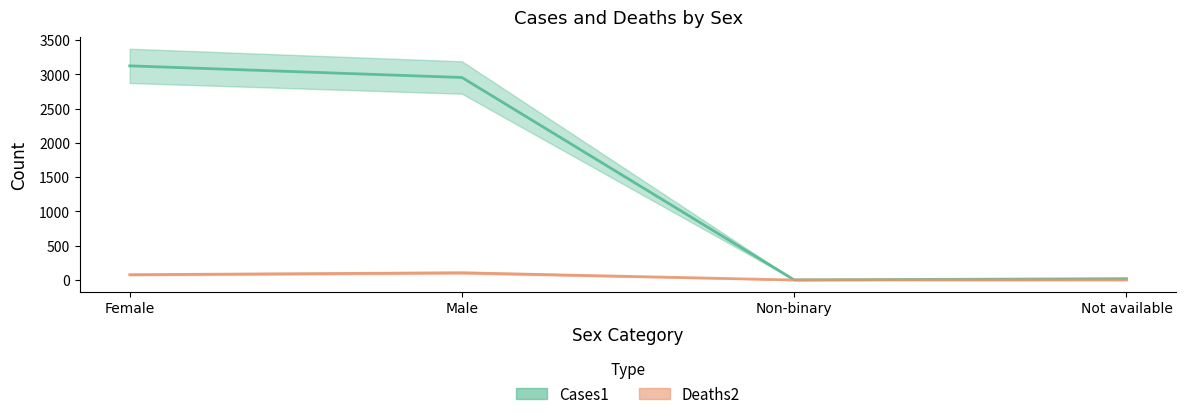

Reading left to right, what are all the values shown in this chart?

Cases1: 3124	2954	1	19
Deaths2: 77	105	0	0